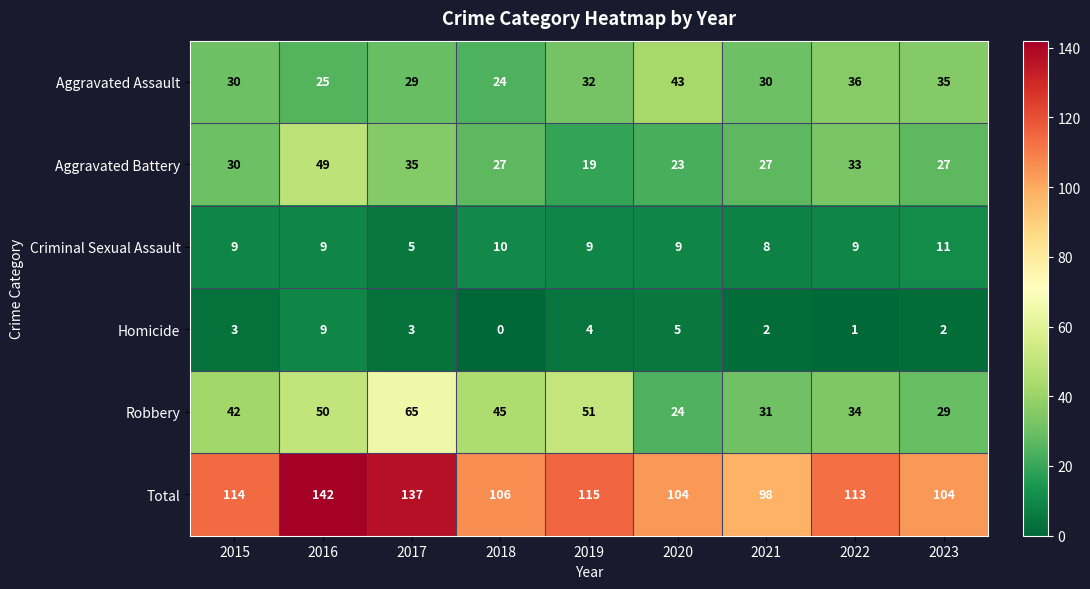

The value of Aggravated Battery at 2022 is 22. True or false?

False